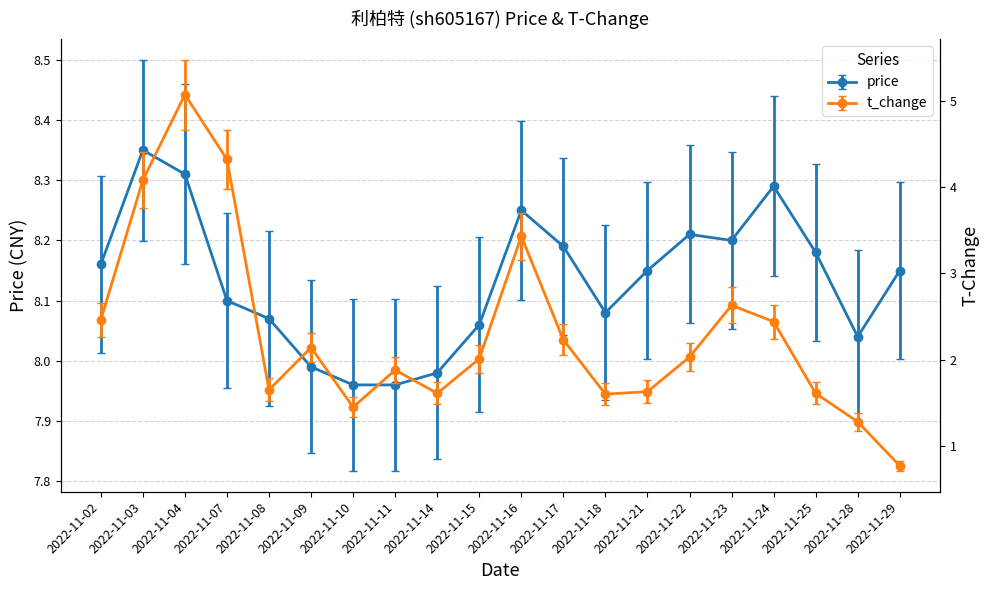

How many interior local peaks does the t_change series have?

5